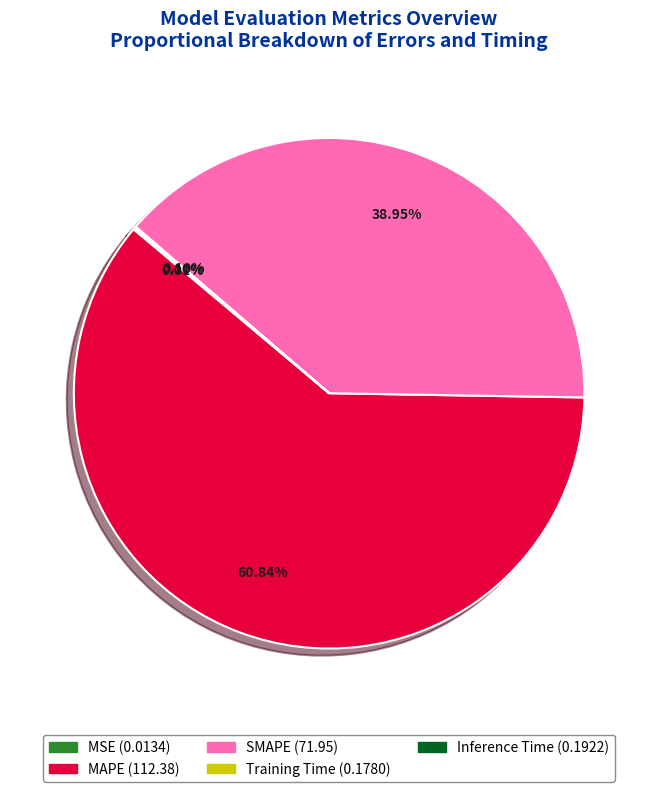

To the nearest percent, what is the average slice percentage?

20%